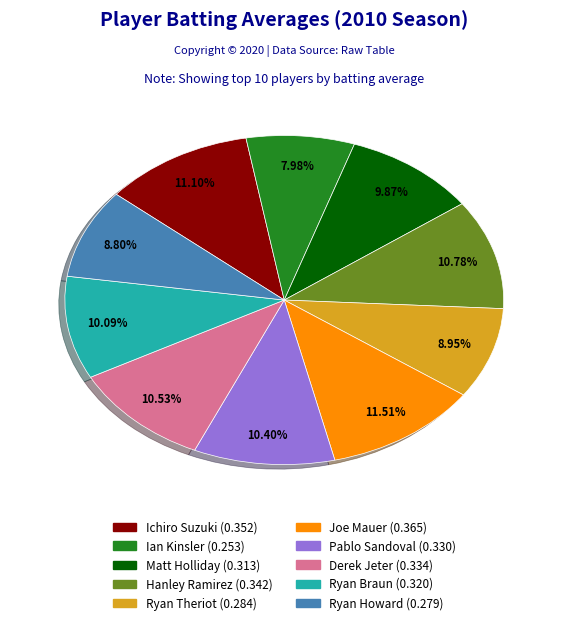

Is the sum of Ichiro Suzuki and Ryan Theriot greater than half?

No